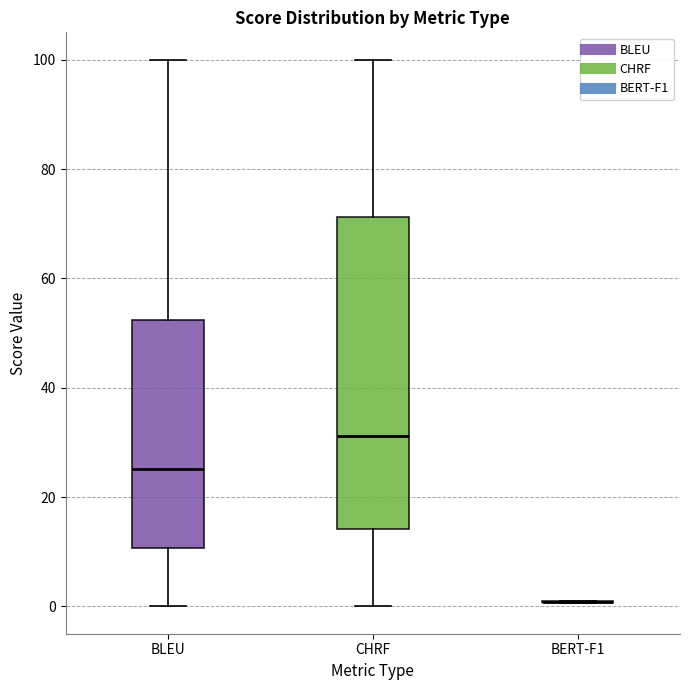

Reading left to right, read every box against the y-axis: the position of its median line, the range the box covers, and the ends of its whiskers. The values are not printed on the chart, so give them approximately, as read against the axis.

BLEU: median 26, box 10 to 52, whiskers 0 to 100
CHRF: median 32, box 14 to 72, whiskers 0 to 100
BERT-F1: box collapsed to a line at 0, whiskers 0 to 2